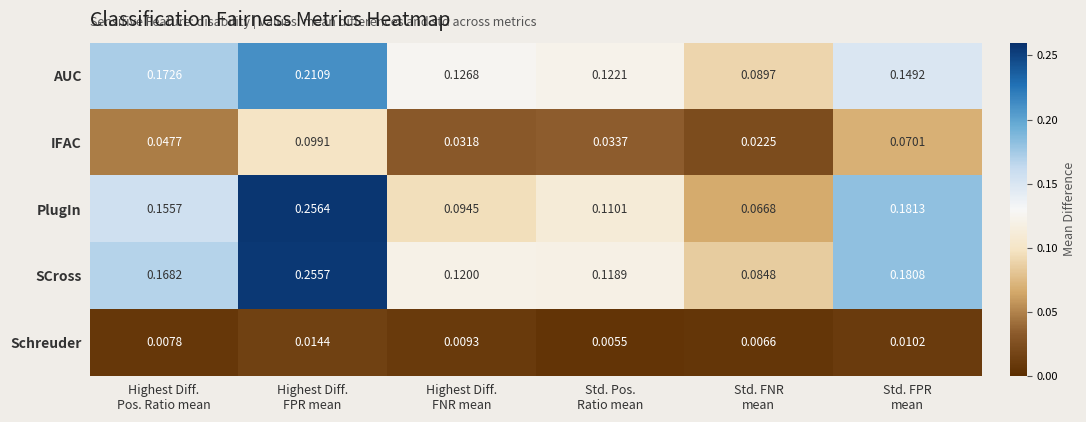

Which series changed the most between Highest Diff.
FNR mean and Std. FPR
mean?

PlugIn